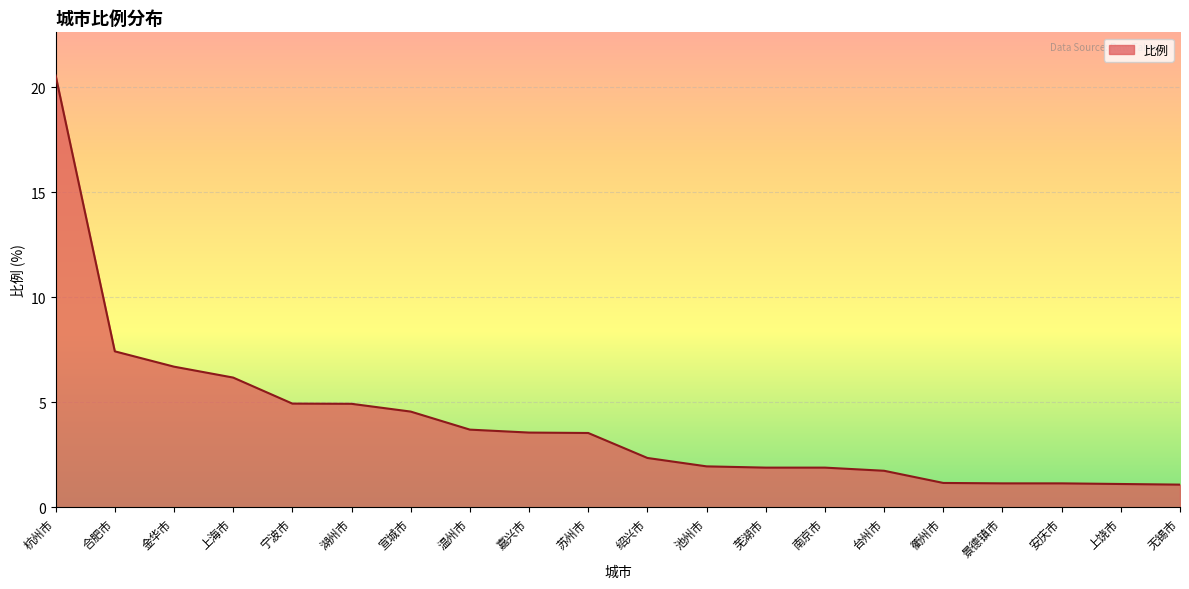

Where is the data nearest to the value 10?

合肥市